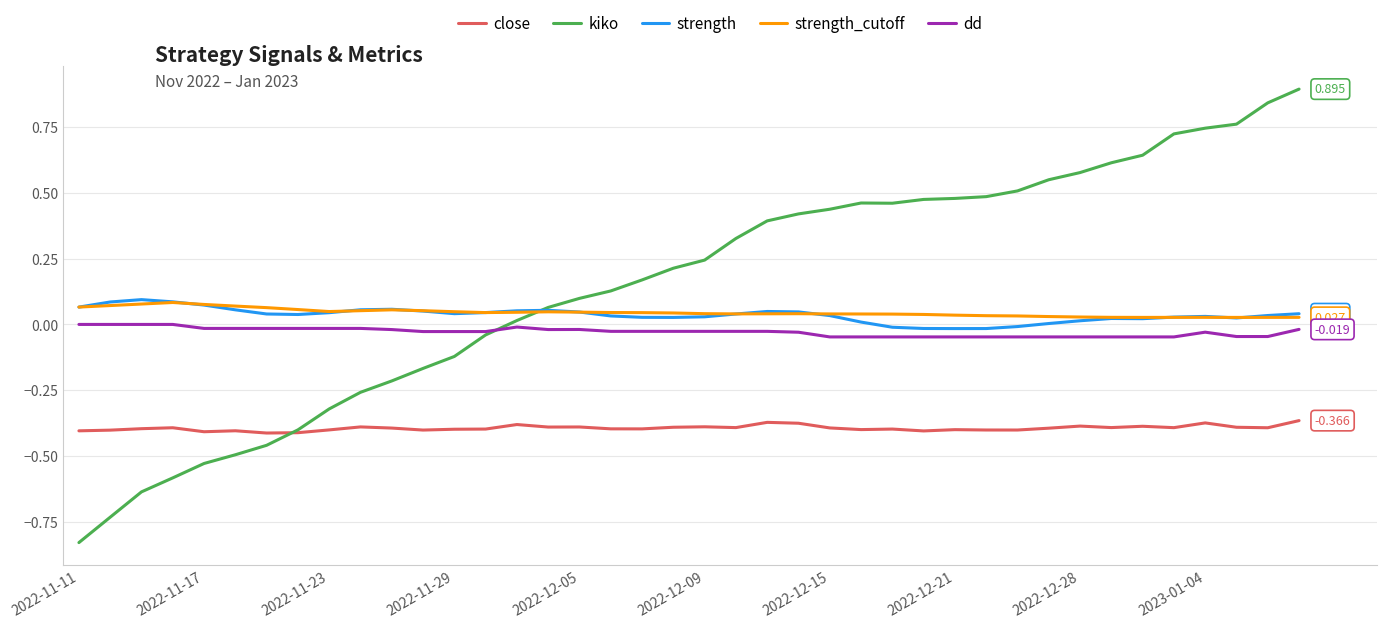

Which series has the largest total across all categories?

kiko